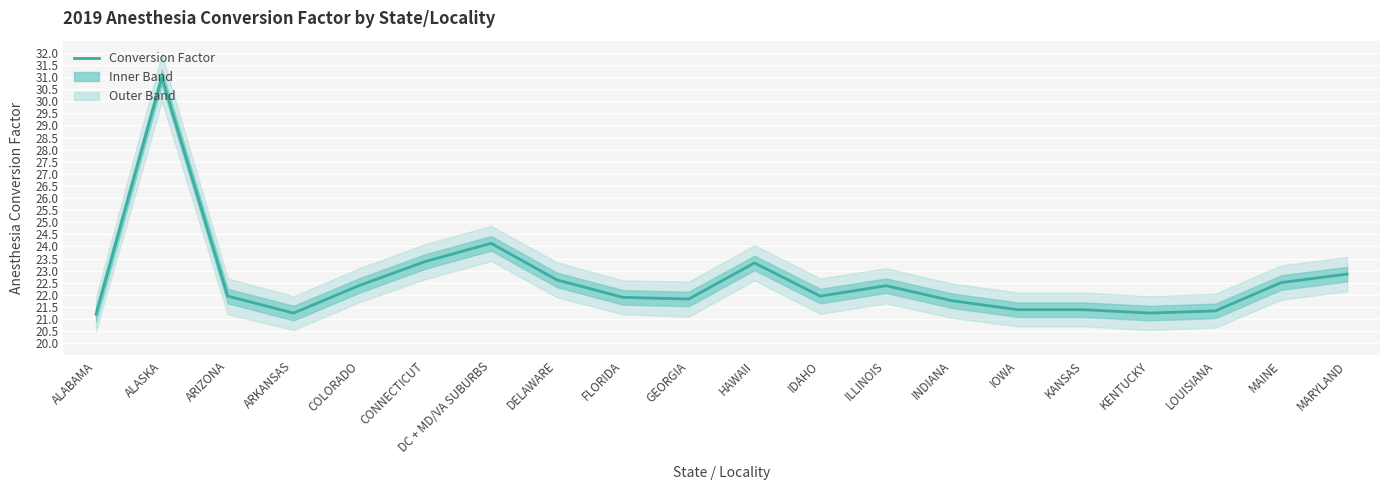

Which label corresponds to the smallest value in the chart?

ALABAMA